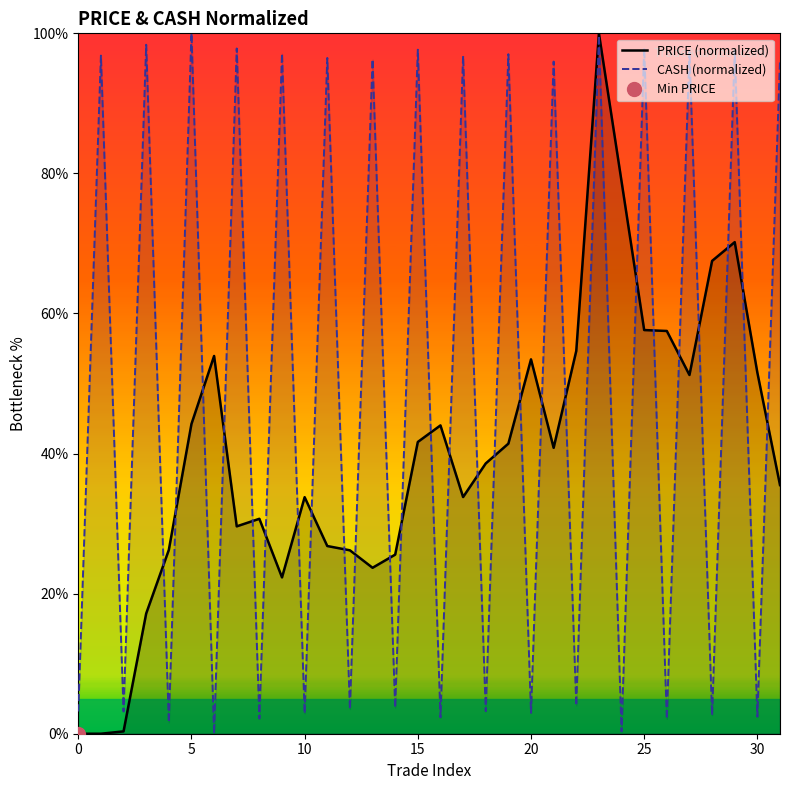

After their last crossing, which series has the higher values: CASH (normalized) or PRICE (normalized)?

CASH (normalized)